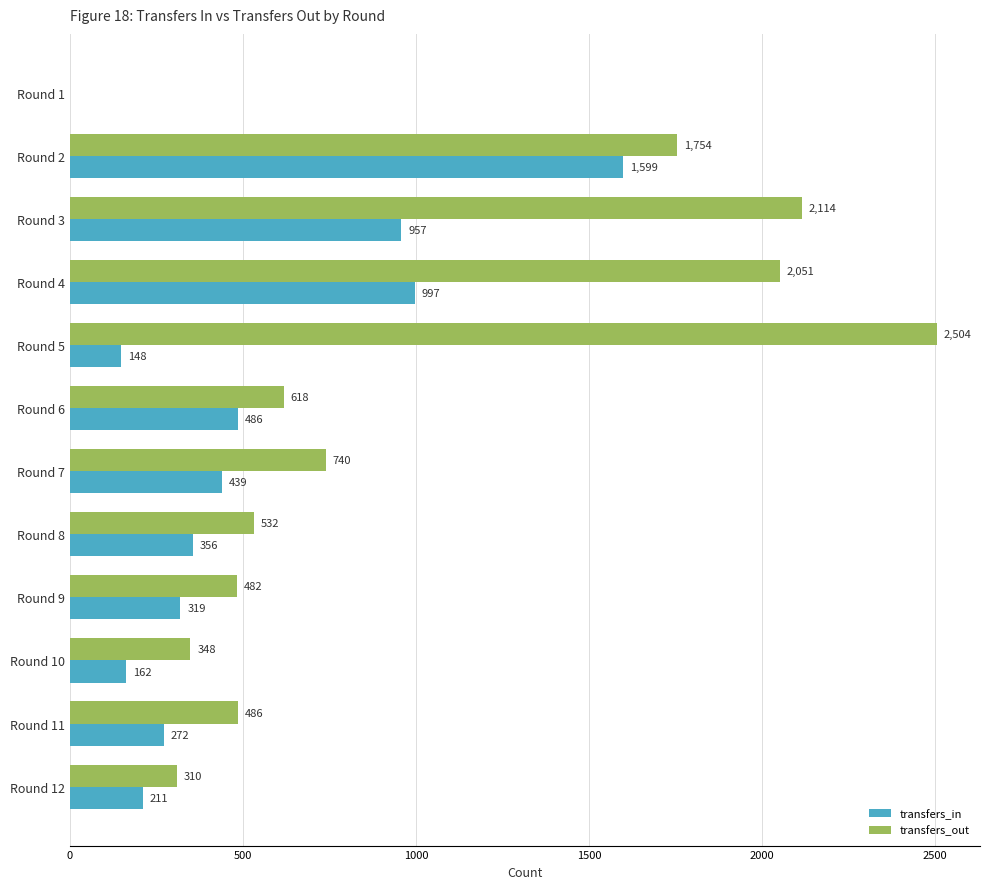

What is the approximate value of transfers_out at Round 7?

740